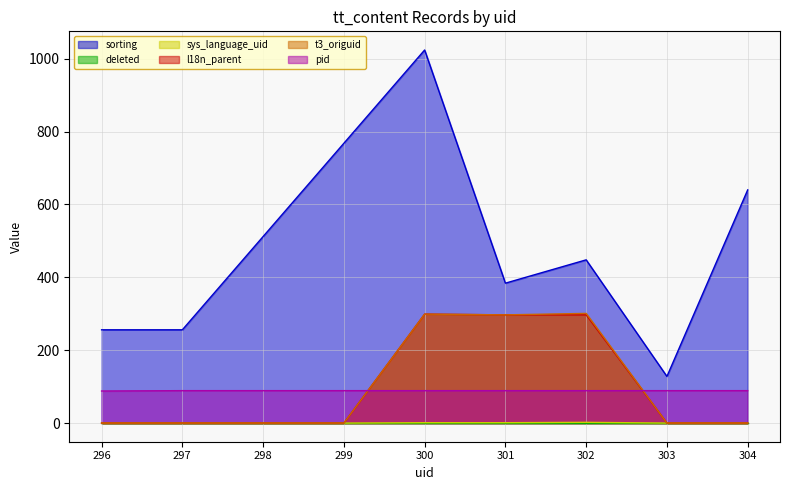

How many intersections are there between pid and l18n_parent?

2